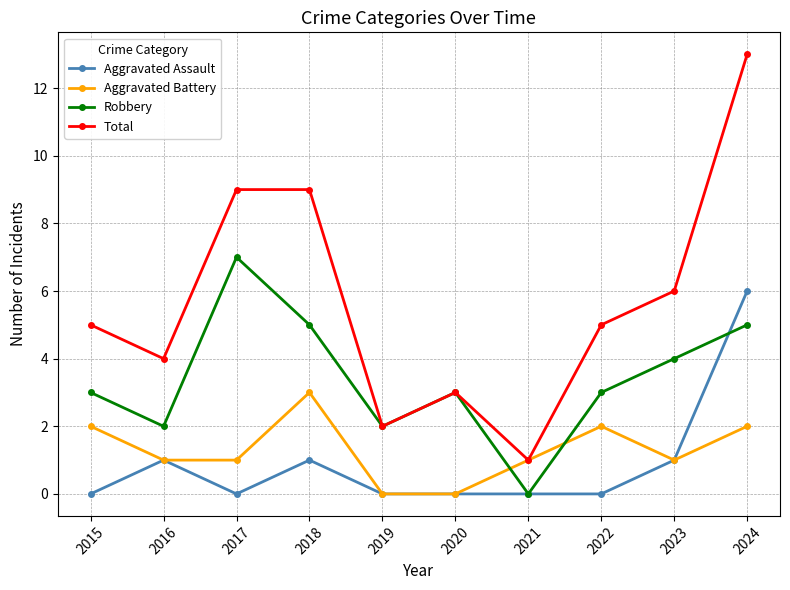

At which category is the sum across all series the highest?

2024